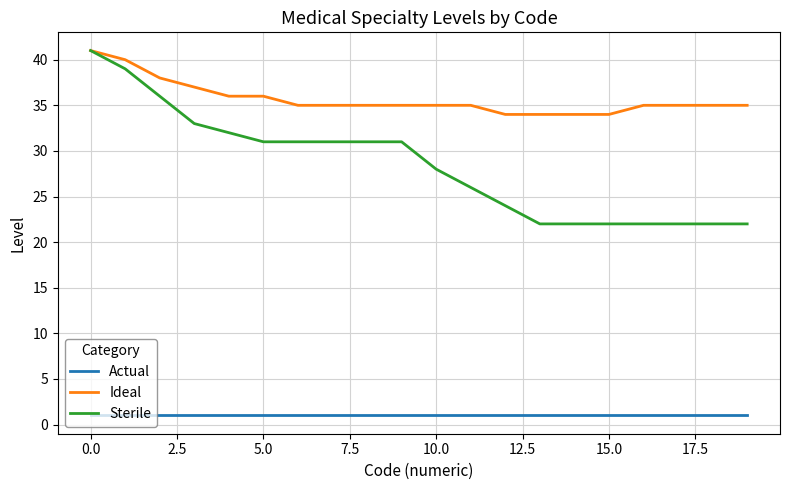

List the series in order of their overall mean, lowest first.

Actual, Sterile, Ideal